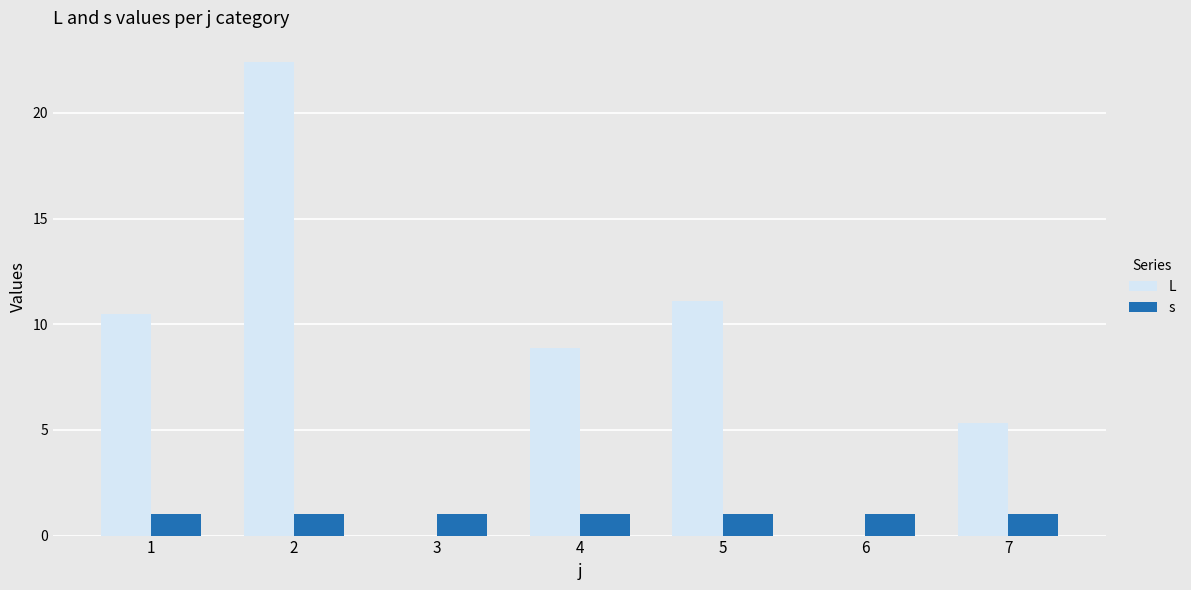

Are the bars grouped side by side (vs. stacked)?

Yes